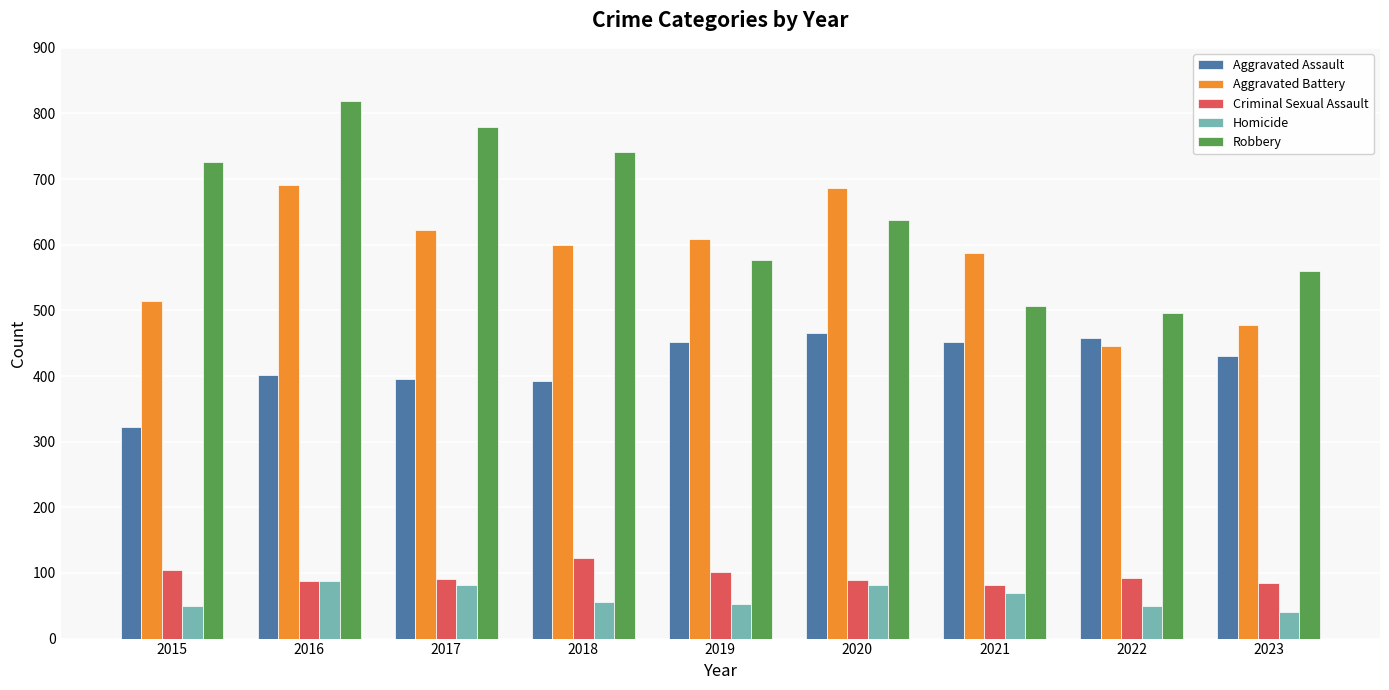

What is the difference between the highest and lowest values at 2016?

732